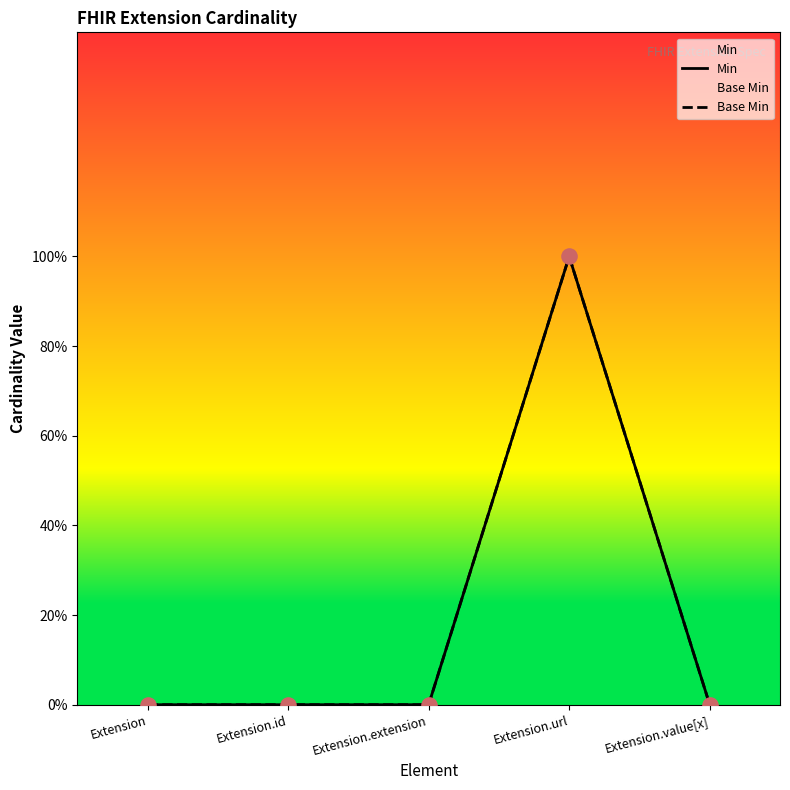

Which series contains the highest Y value?

Min